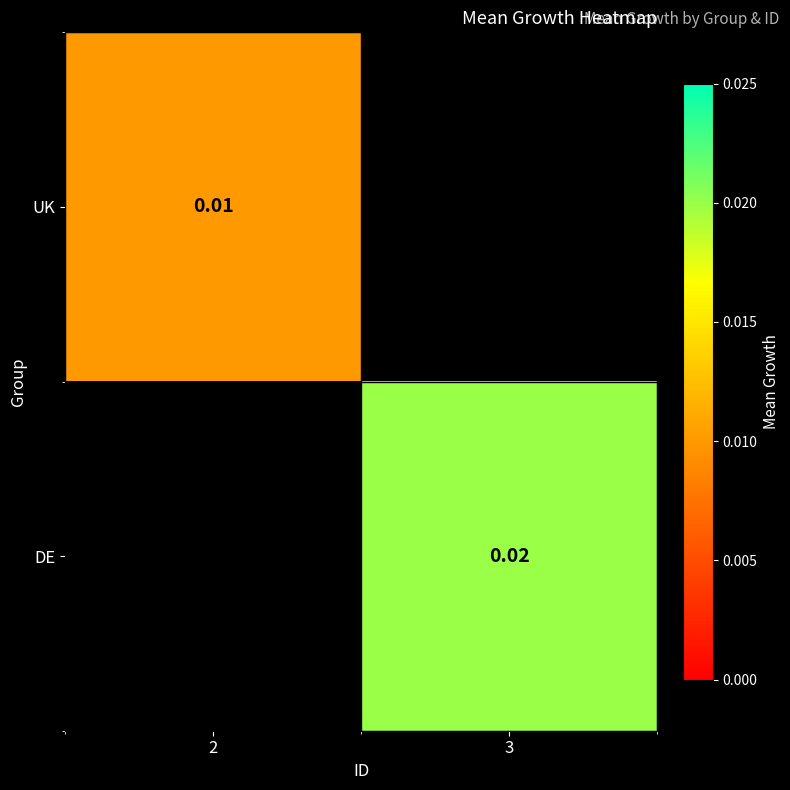

Between 2 and 3, which is larger?

3